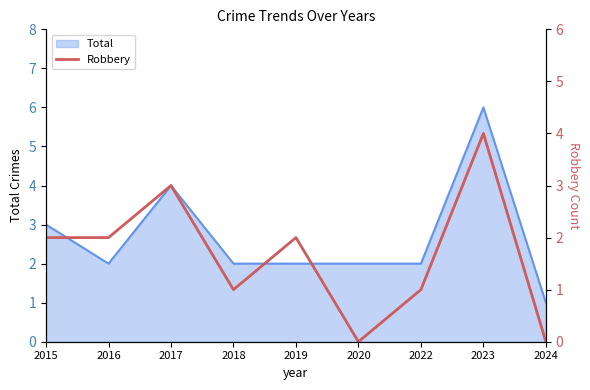

Rank the categories by value from highest to lowest.

2023, 2017, 2015, 2016, 2019, 2018, 2022, 2020, 2024